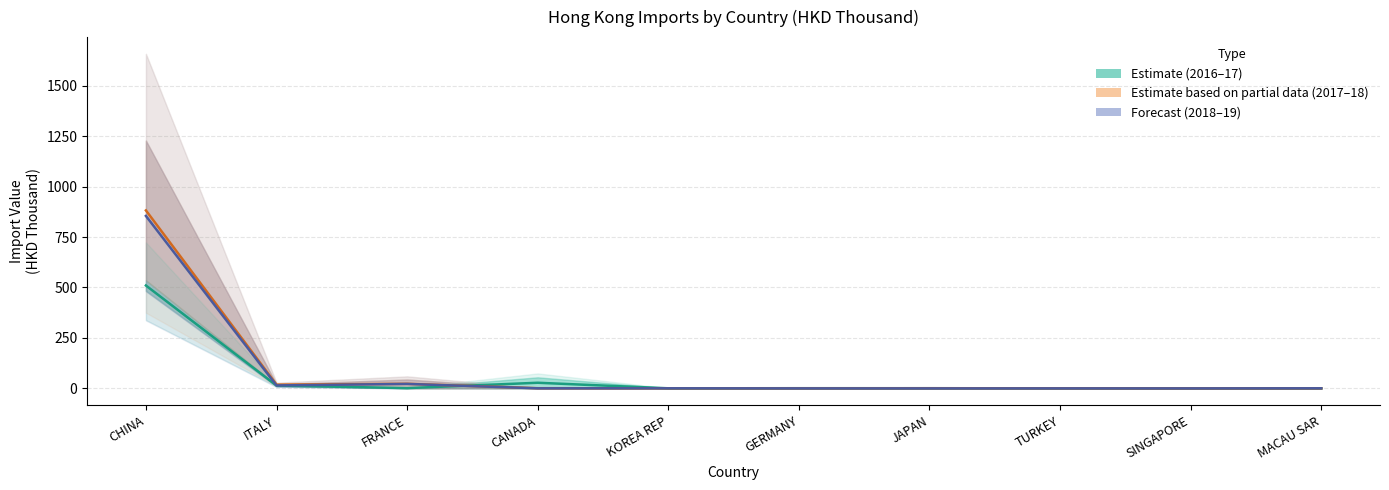

True or false: Estimate based on partial data (2017–18) and Estimate (2016–17) intersect in this chart.

True